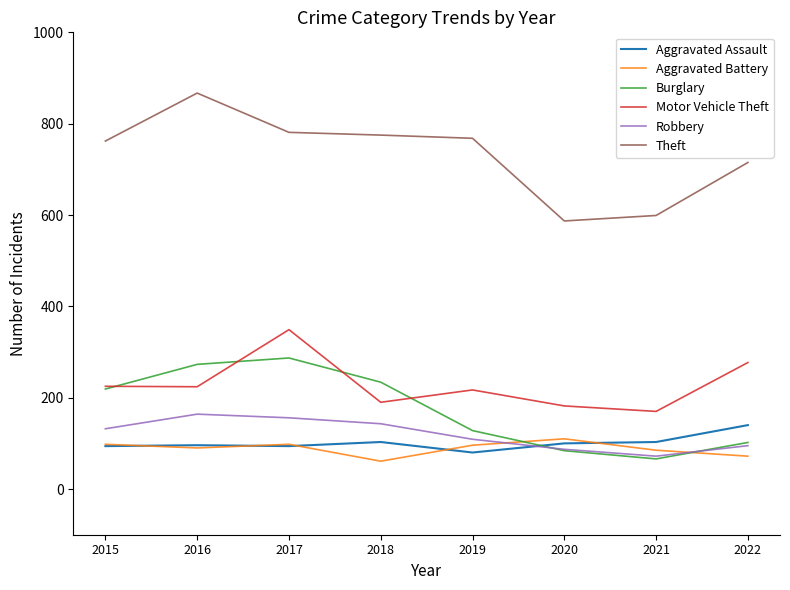

Is the value of Burglary at 2021 greater than the value of Aggravated Battery at 2017?

No